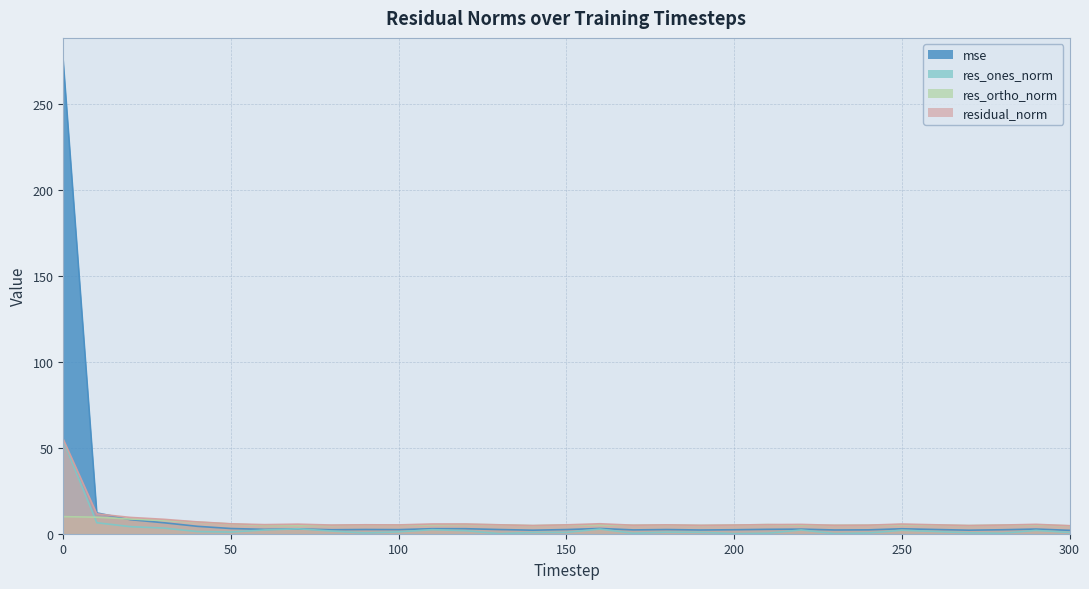

Which has a higher value, 230 or 20?

20